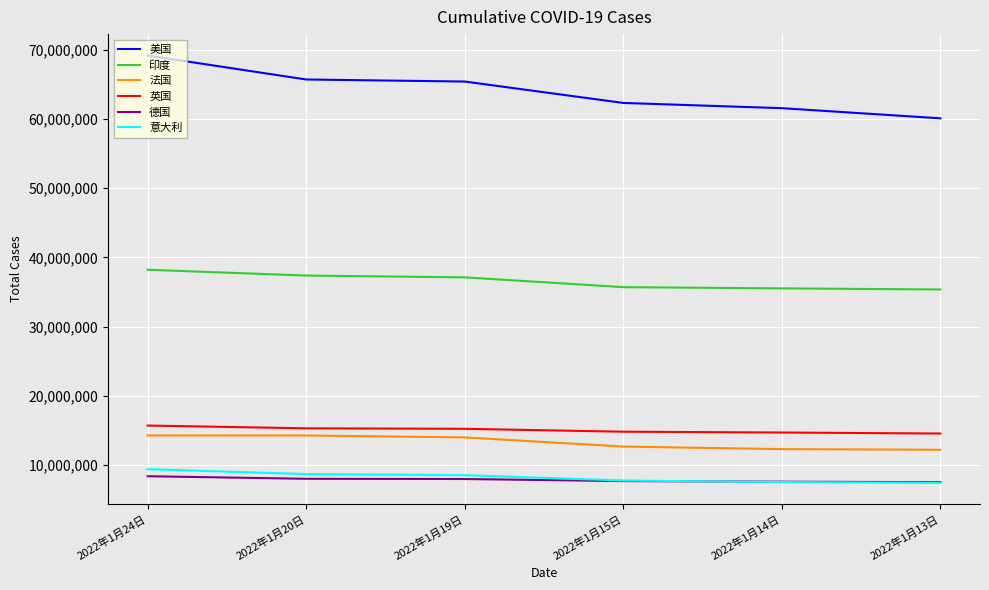

The 德国 series shows 13765080 at 2022年1月19日. True or false?

False